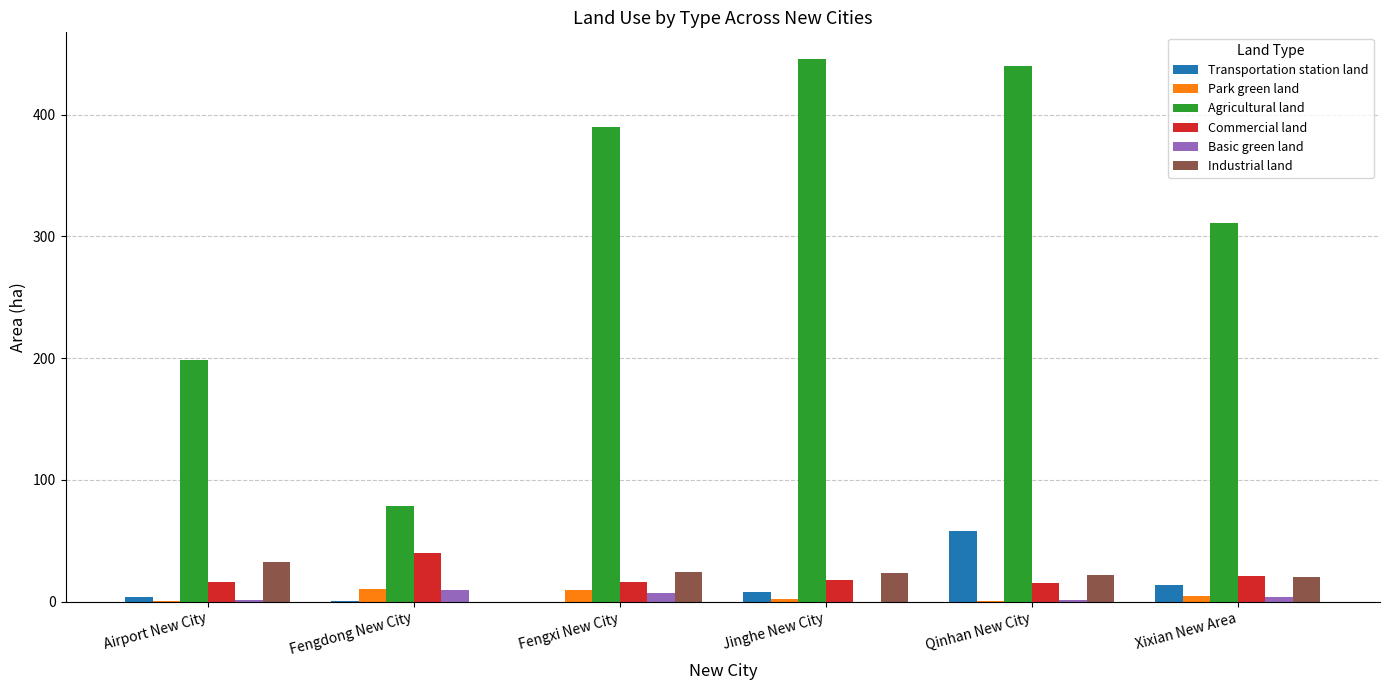

Which series has the largest total across all categories?

Agricultural land